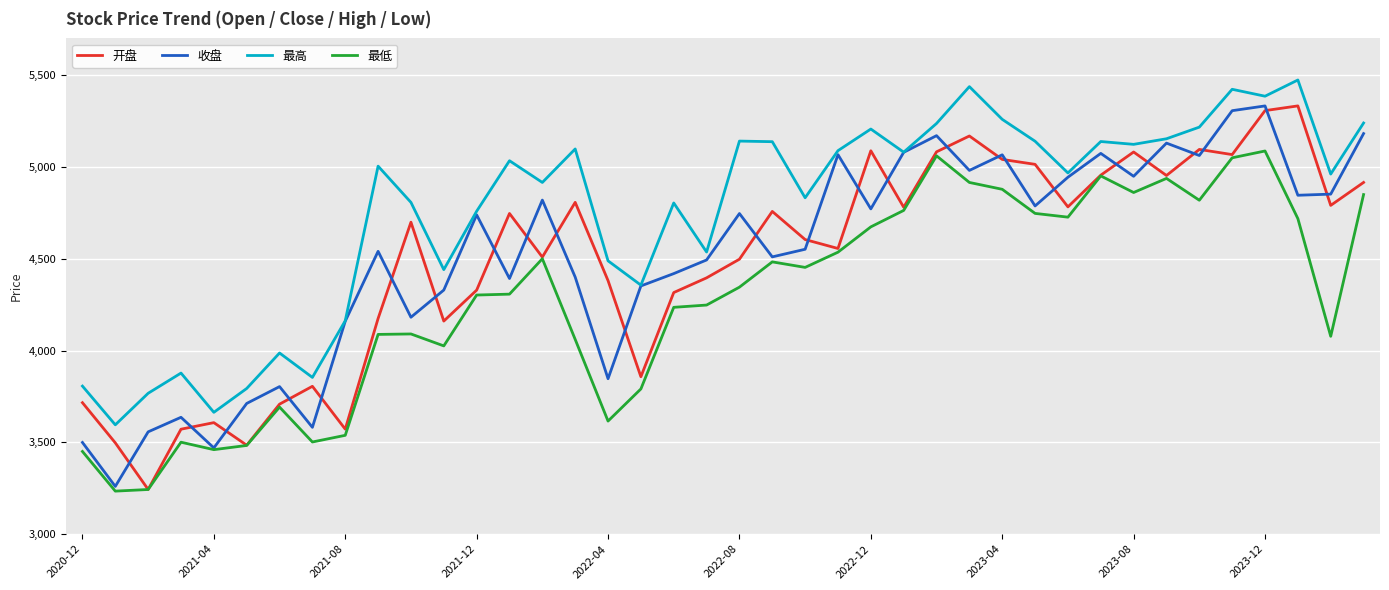

What is the difference between the second highest and minimum values in the 最高 series?

1842.1